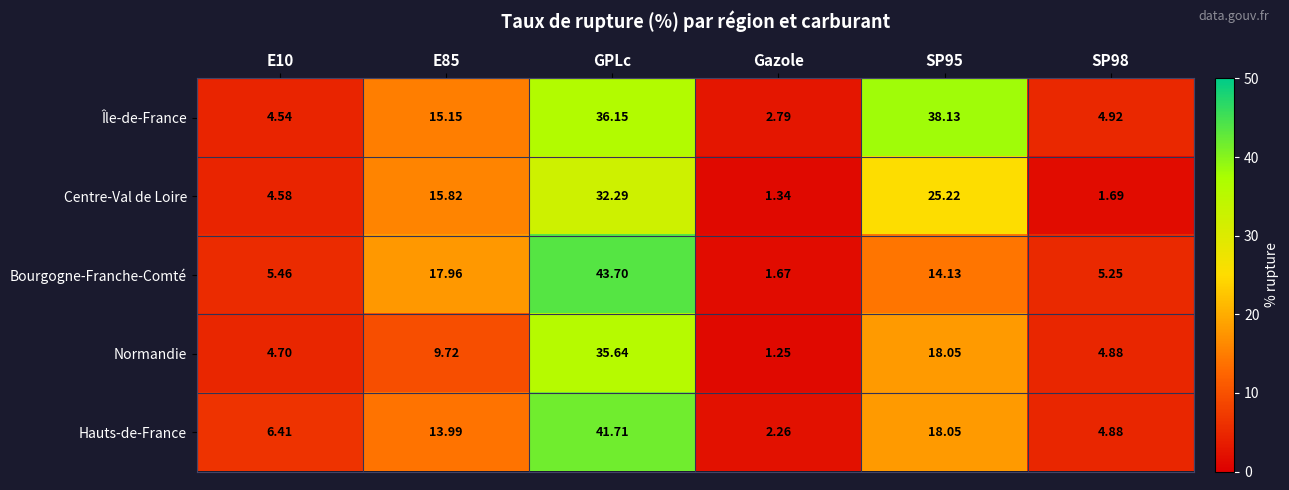

Which category has the lowest value in the Île-de-France series?

Gazole